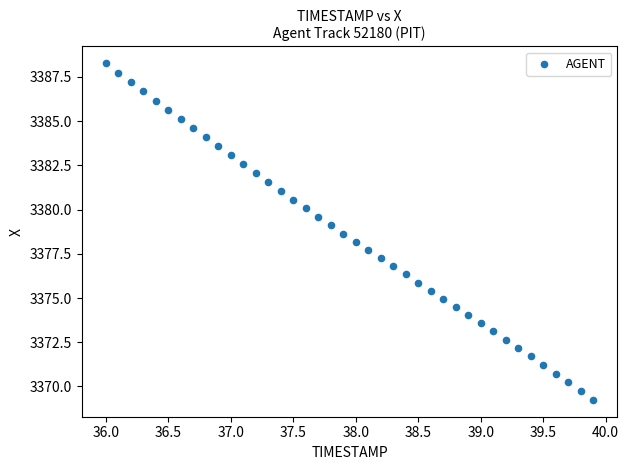

What is the range of X values (max minus min)?

3.9